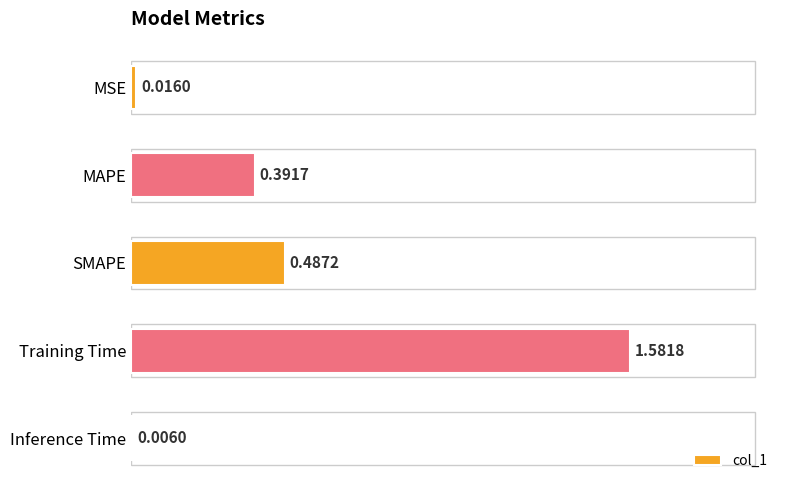

Which category has the highest value across all series?

Training Time